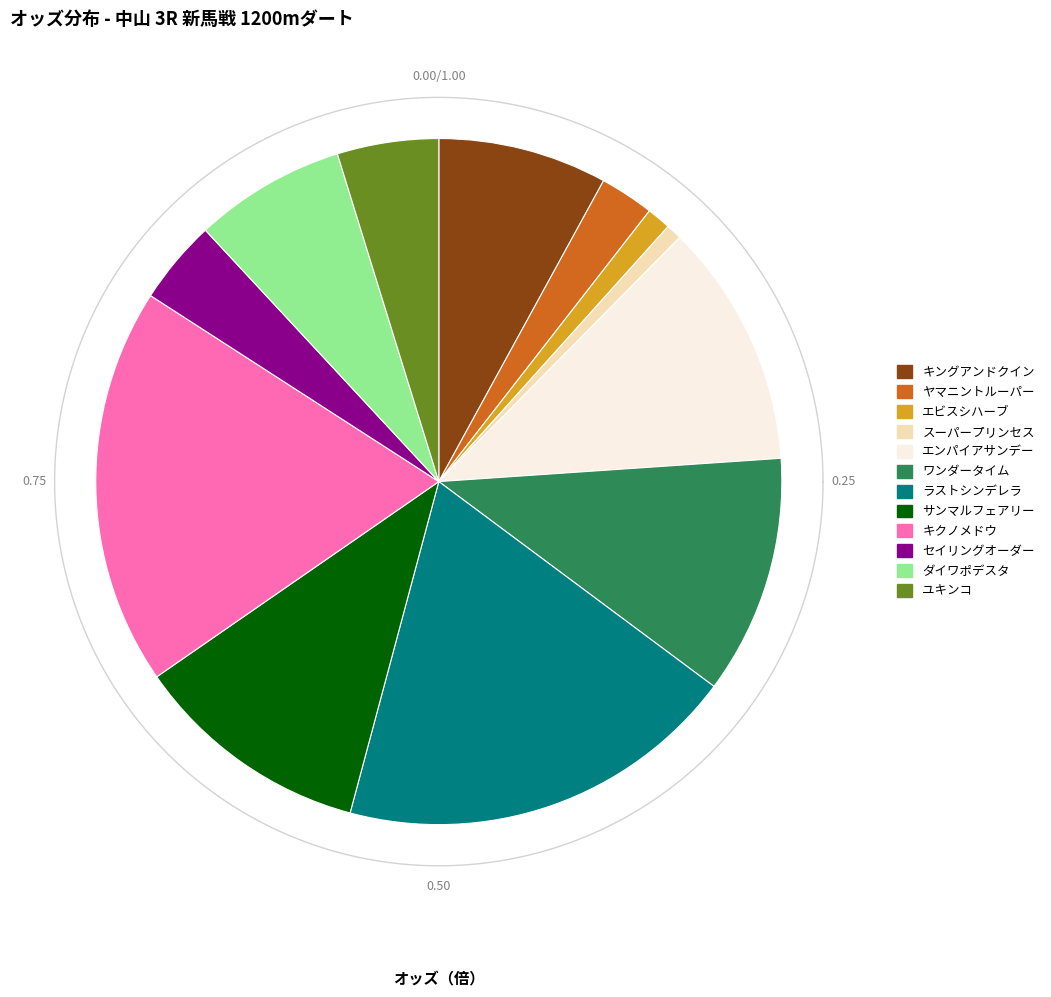

What percentage is NOT represented by スーパープリンセス?

99.3%